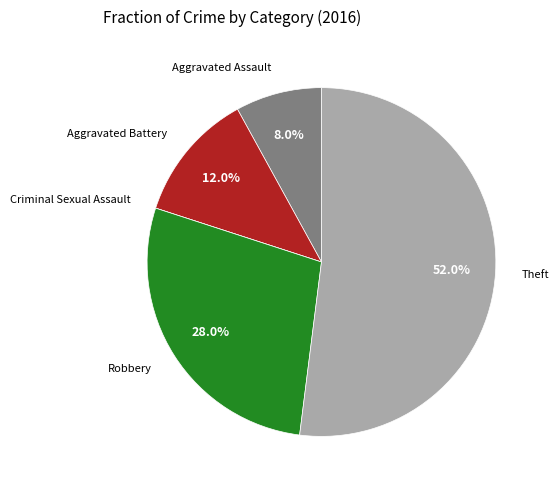

Does any single category account for the majority?

Yes